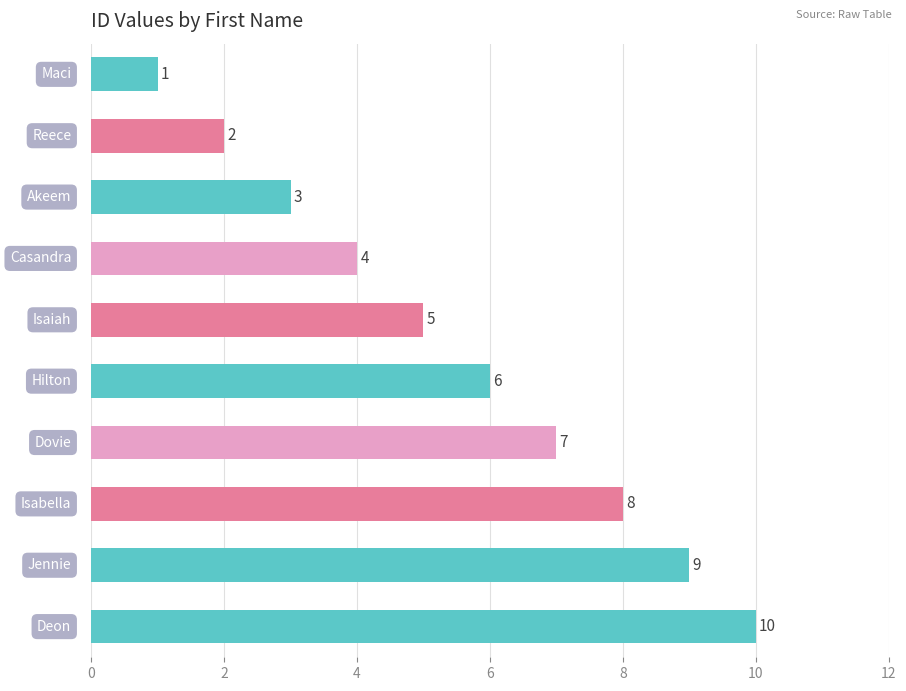

What is the greatest value displayed?

10